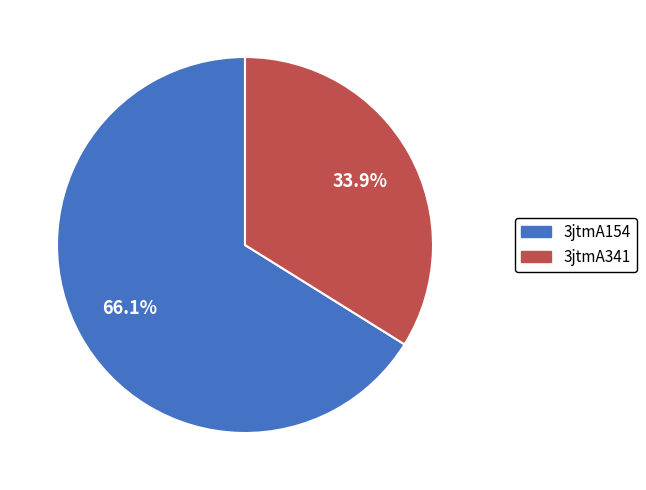

Is there any slice that represents more than half of the pie?

Yes